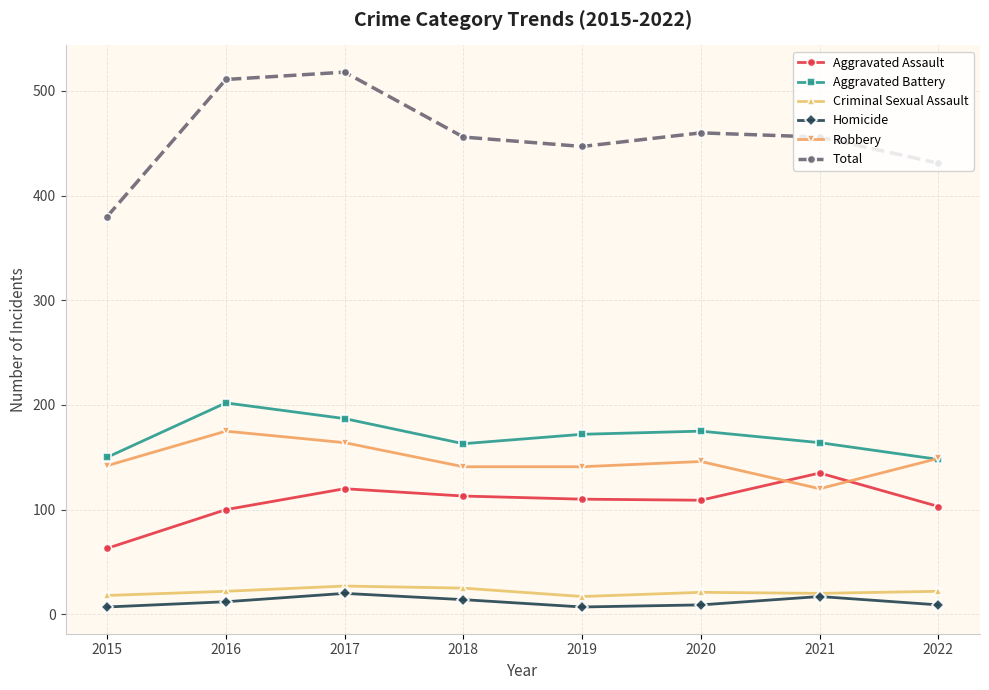

What is the total value across all series at 2022?

862